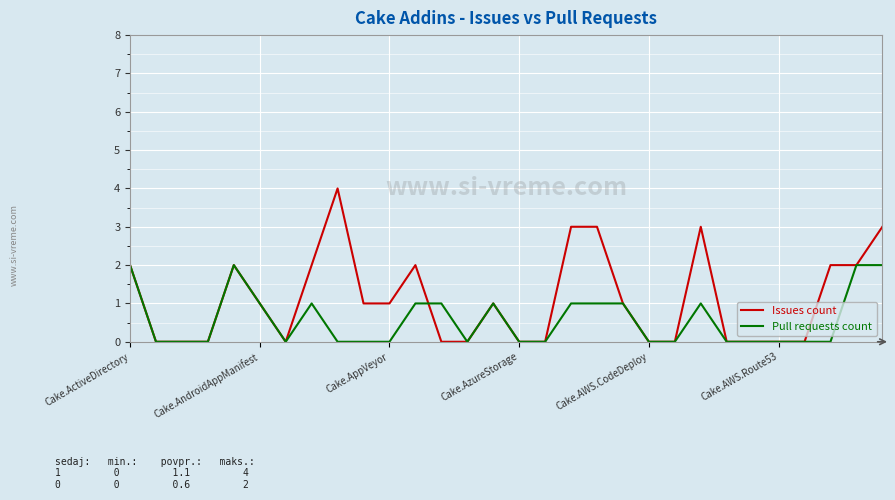

Rank the series by their maximum value, from highest to lowest.

Issues count, Pull requests count